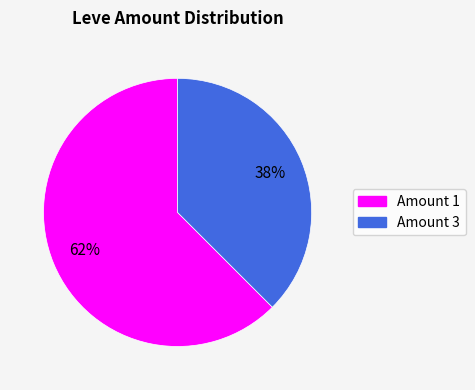

To the nearest percent, what is the average slice percentage?

50%